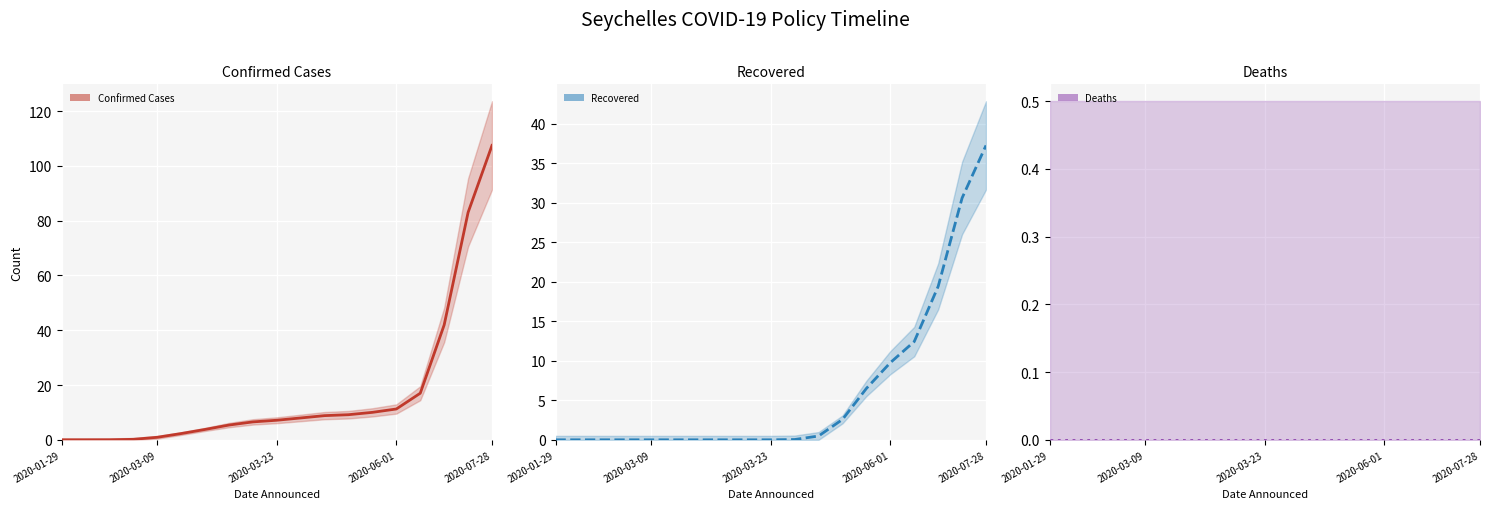

What are all the series names shown in the legend?

Confirmed Cases, Recovered, Deaths